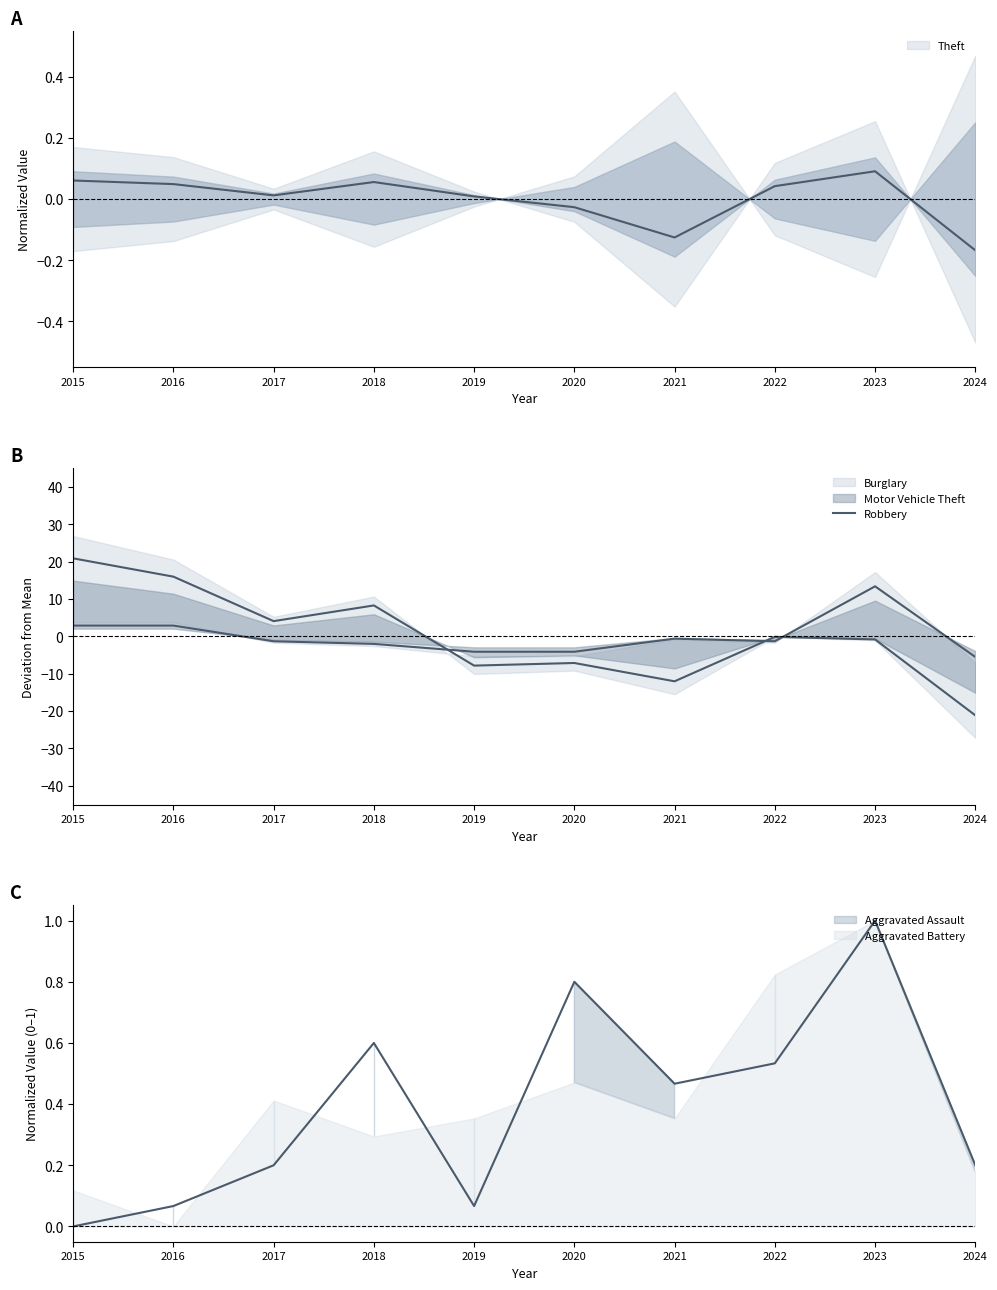

Which has a higher value, 2022 or 2024?

2022